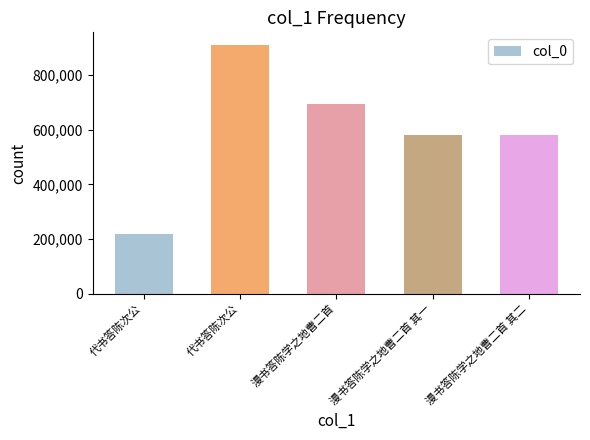

The chart shows a value of 115727 at 代书答陈次公. True or false?

False